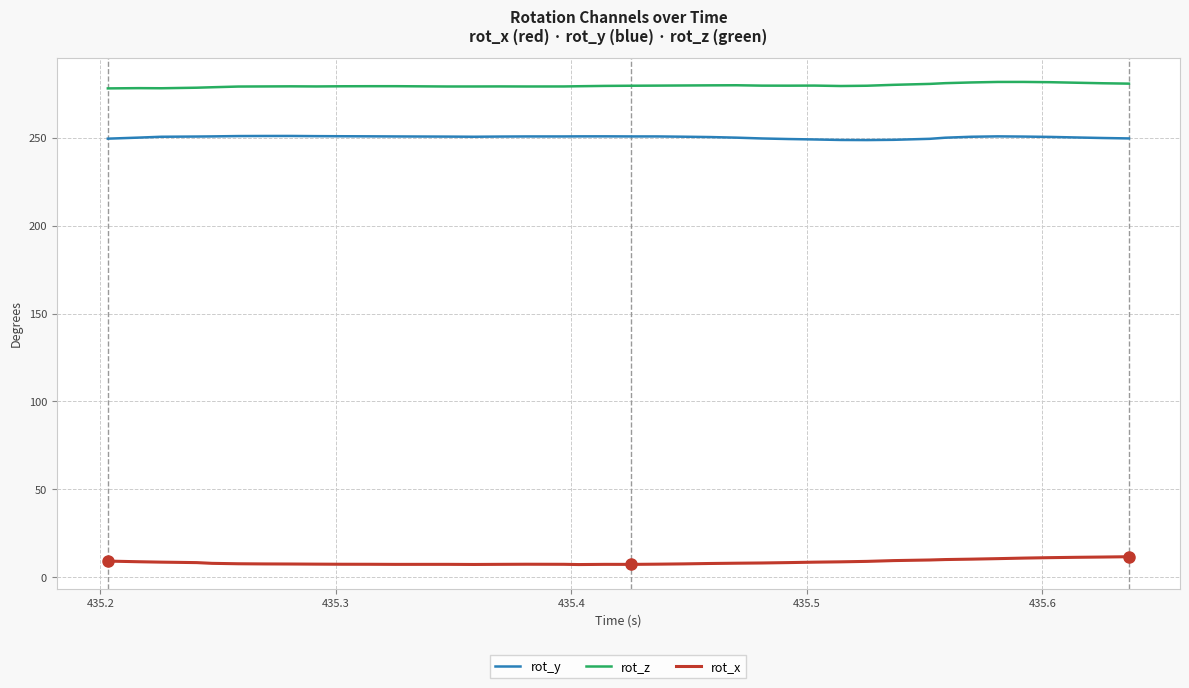

How many categories are shown in the chart?

40